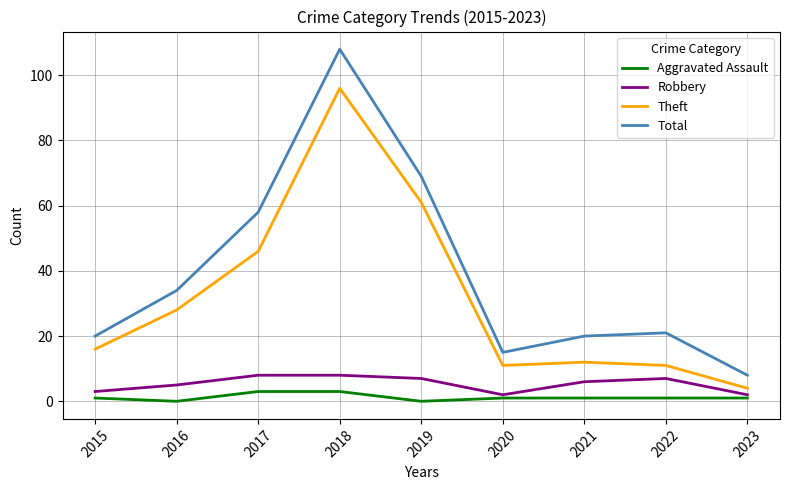

True or false: Total and Theft intersect in this chart.

False